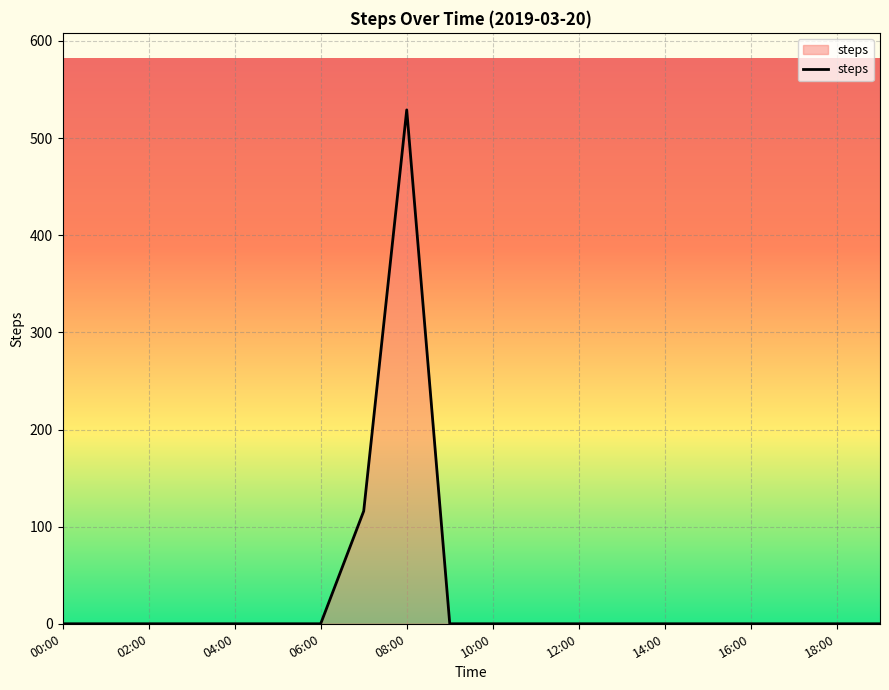

What is the greatest value displayed?

529